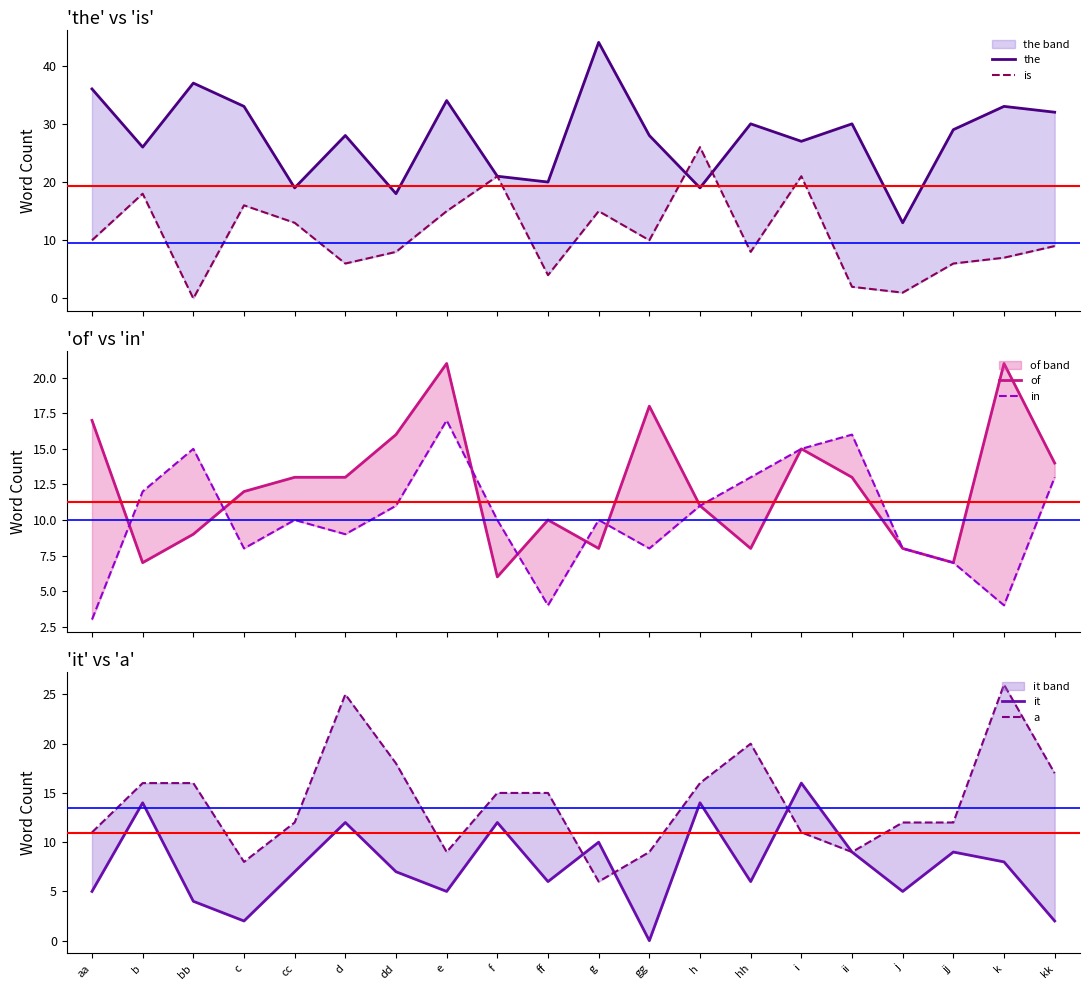

Reading left to right, extract all data points from this chart.

the: aa=36	b=26	bb=37	c=33	cc=19	d=28	dd=18	e=34	f=21	ff=20	g=44	gg=28	h=19	hh=30	i=27	ii=30	j=13	jj=29	k=33	kk=32
is: aa=10	b=18	bb=0	c=16	cc=13	d=6	dd=8	e=15	f=21	ff=4	g=15	gg=10	h=26	hh=8	i=21	ii=2	j=1	jj=6	k=7	kk=9
of: aa=17	b=7	bb=9	c=12	cc=13	d=13	dd=16	e=21	f=6	ff=10	g=8	gg=18	h=11	hh=8	i=15	ii=13	j=8	jj=7	k=21	kk=14
in: aa=3	b=12	bb=15	c=8	cc=10	d=9	dd=11	e=17	f=10	ff=4	g=10	gg=8	h=11	hh=13	i=15	ii=16	j=8	jj=7	k=4	kk=13
it: aa=5	b=14	bb=4	c=2	cc=7	d=12	dd=7	e=5	f=12	ff=6	g=10	gg=0	h=14	hh=6	i=16	ii=9	j=5	jj=9	k=8	kk=2
a: aa=11	b=16	bb=16	c=8	cc=12	d=25	dd=18	e=9	f=15	ff=15	g=6	gg=9	h=16	hh=20	i=11	ii=9	j=12	jj=12	k=26	kk=17